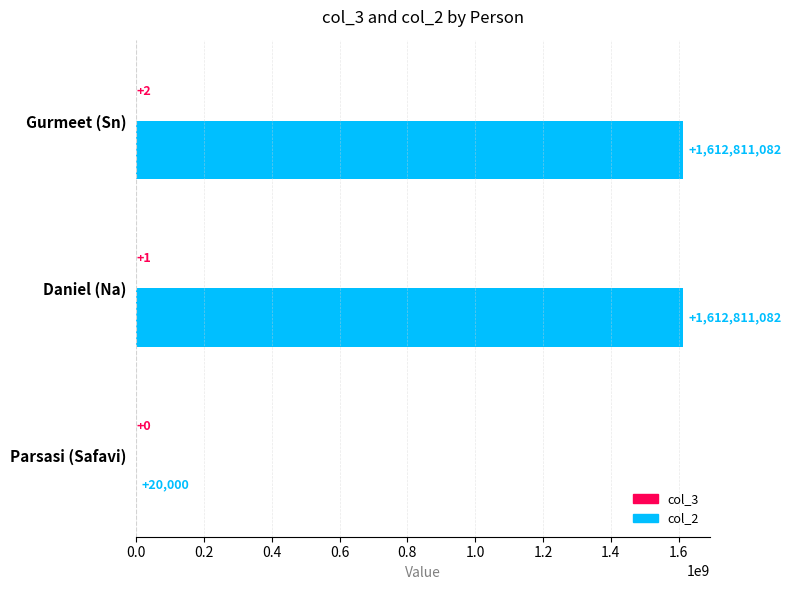

Between Parsasi (Safavi) and Gurmeet (Sn), which series saw the biggest shift?

col_2